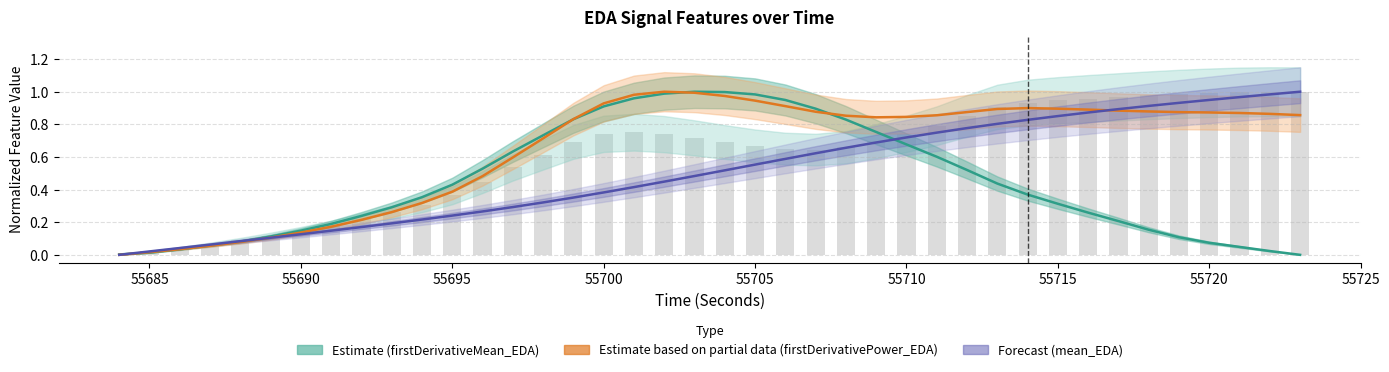

The value of Estimate (firstDerivativeMean_EDA) at 55705 is 1.4. True or false?

False